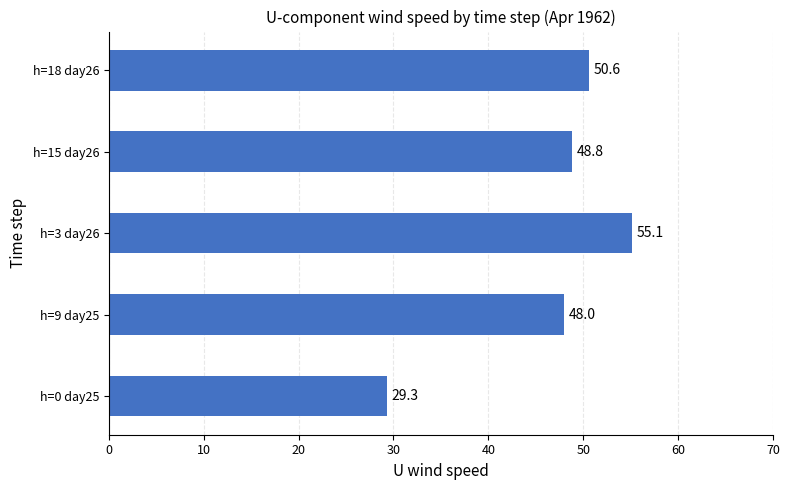

Reading bottom to top, extract all data points from this chart.

h=0 day25=29.3	h=9 day25=48.0	h=3 day26=55.1	h=15 day26=48.8	h=18 day26=50.6